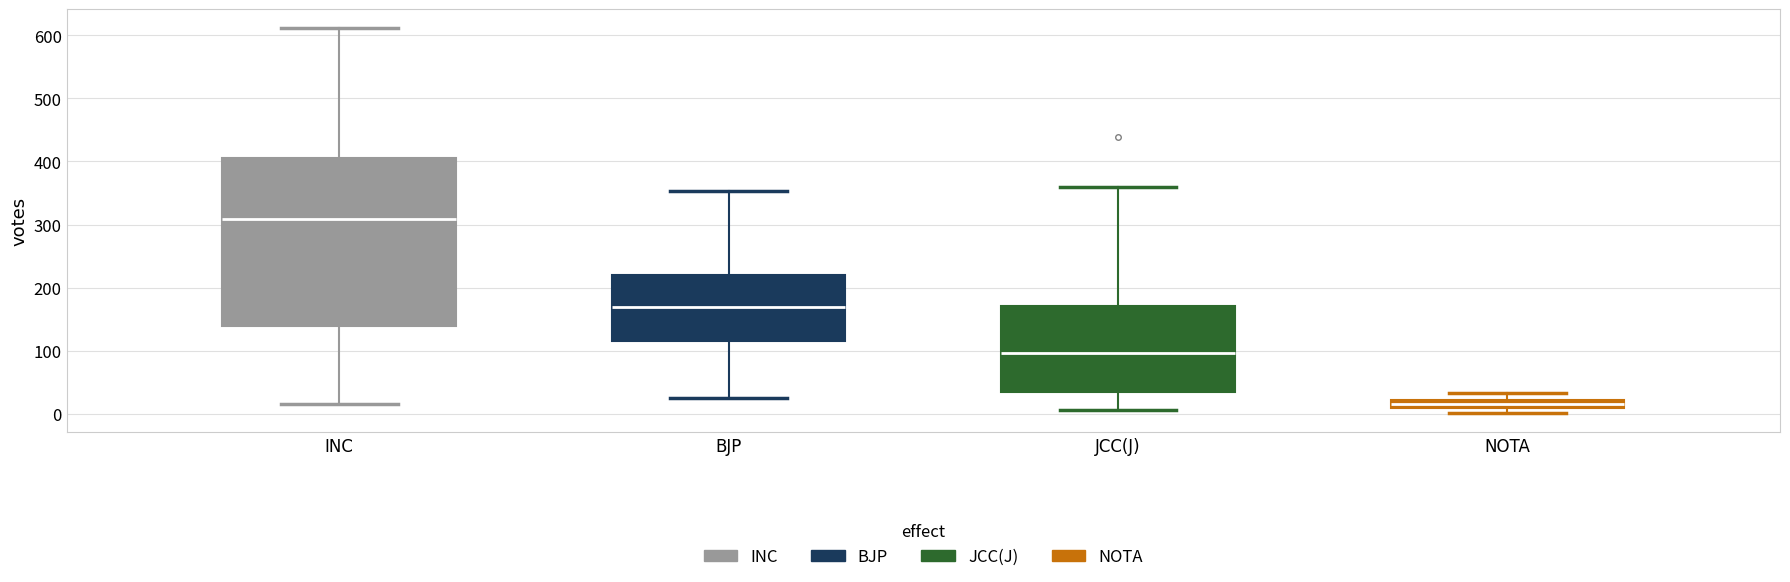

Which box has the highest median line?

INC